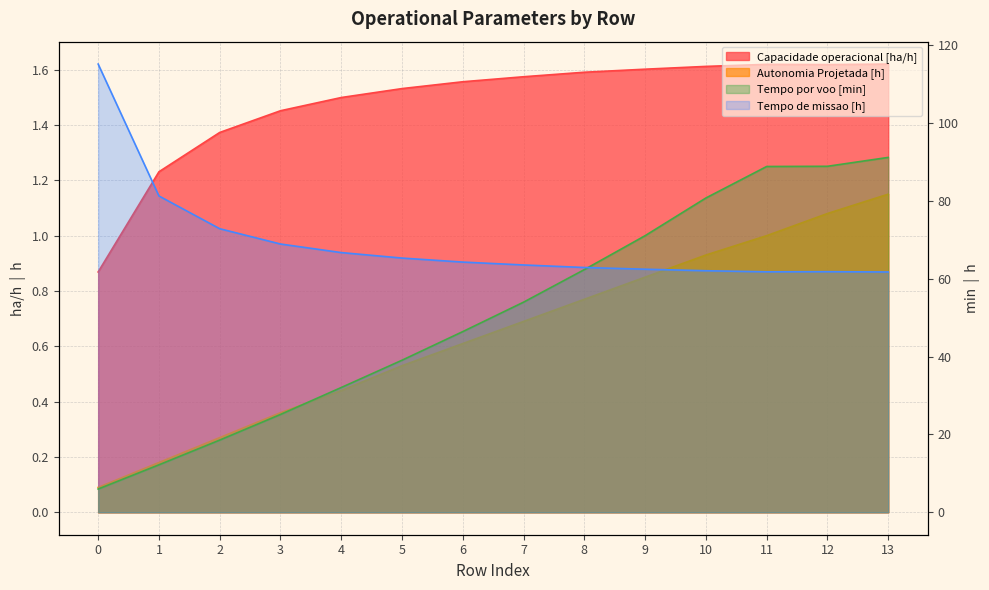

How many categories are shown in the chart?

14